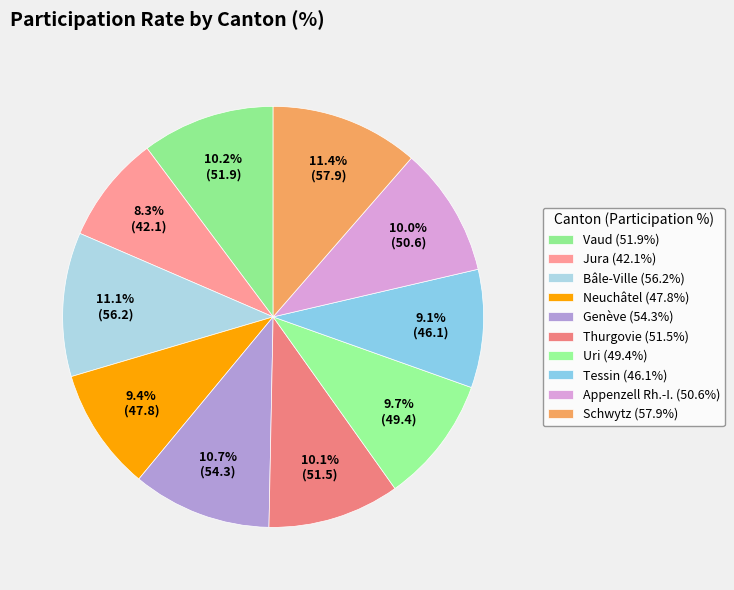

What portion of the pie excludes Appenzell Rh.-I.?

90.0%